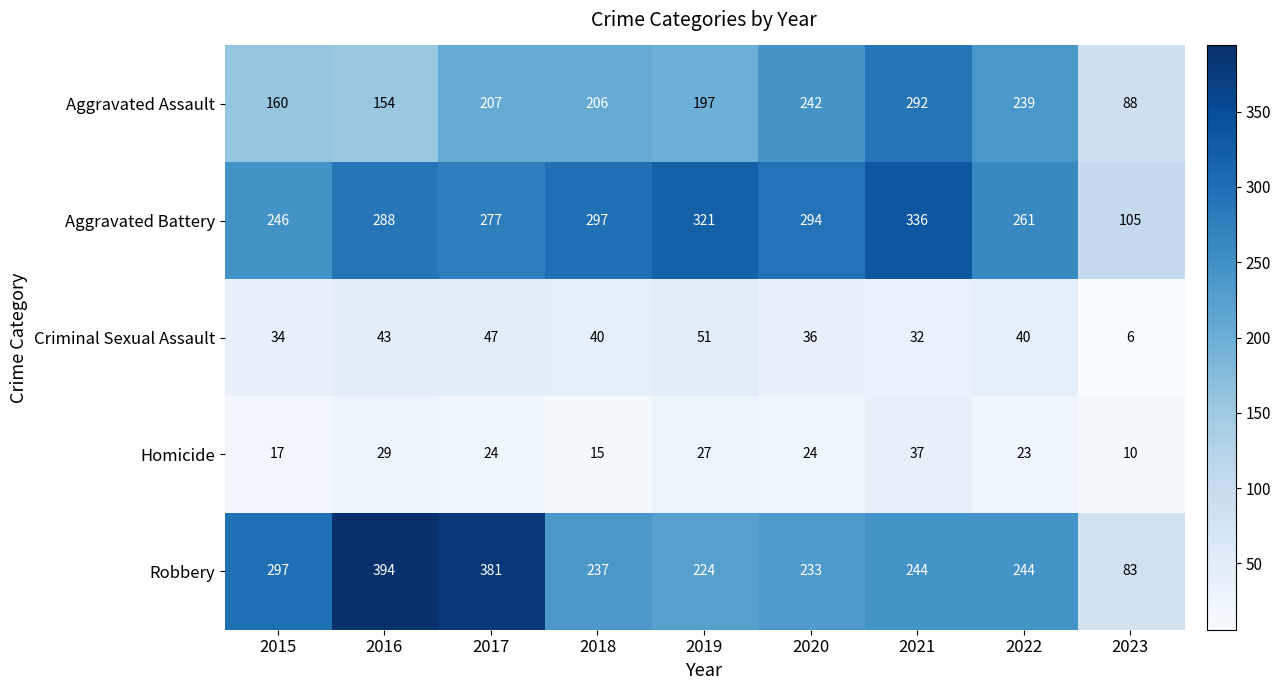

What is the difference between the maximum and second lowest values in the Aggravated Assault series?

138